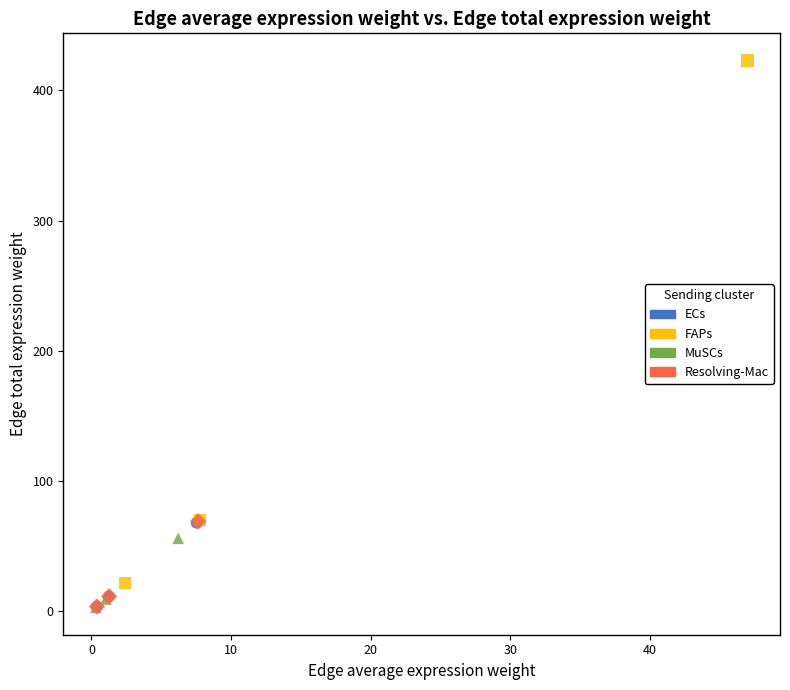

Which series reaches the maximum Y coordinate?

FAPs